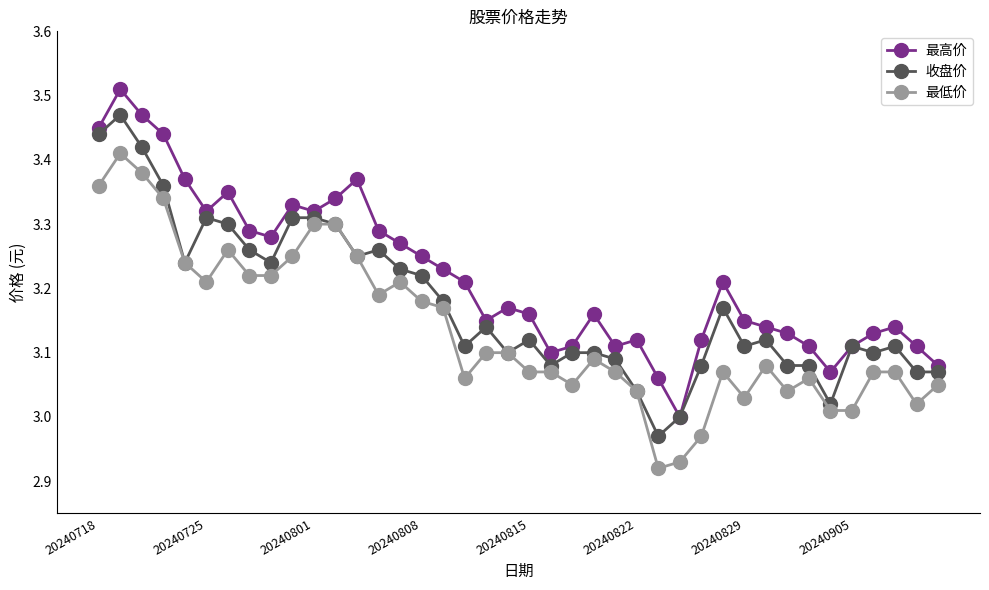

What is the difference between the maximum and second lowest values in the 收盘价 series?

0.5